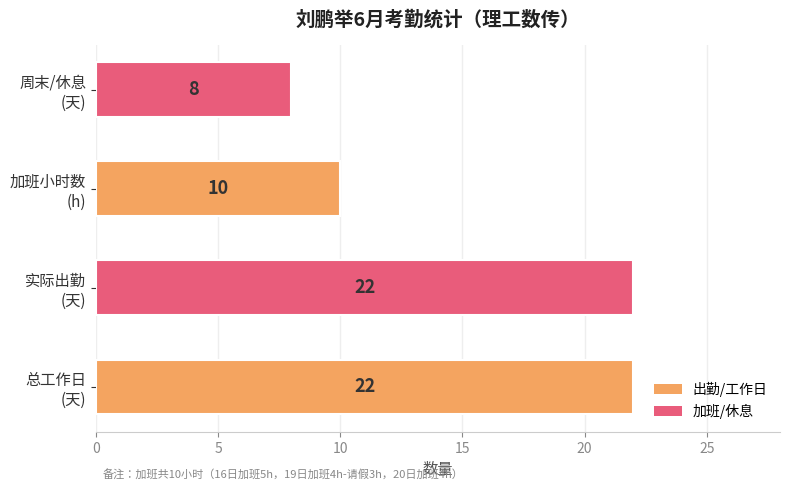

How many values are below 22?

2